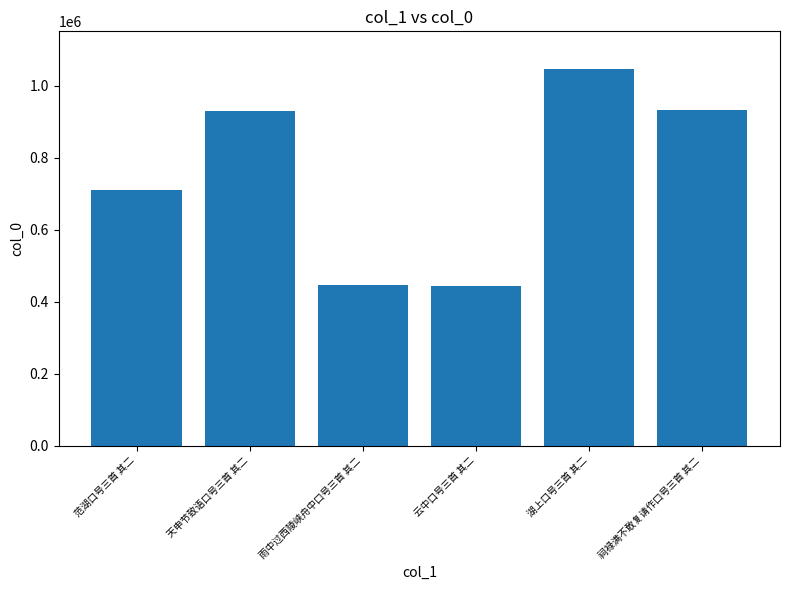

What position from the right is 湖上口号三首 其二?

2